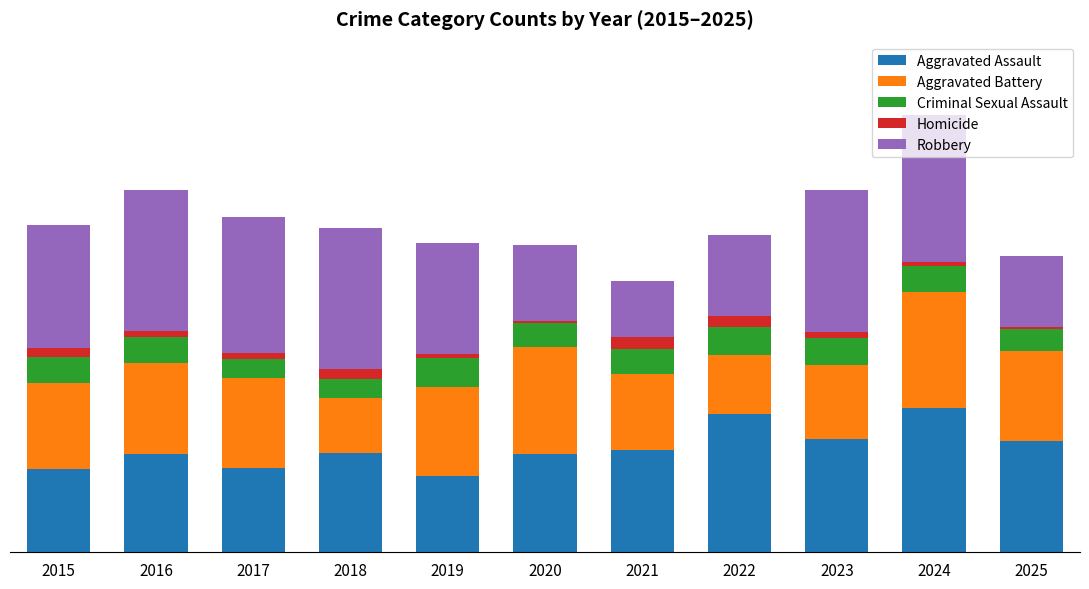

Does the chart contain any negative values?

No